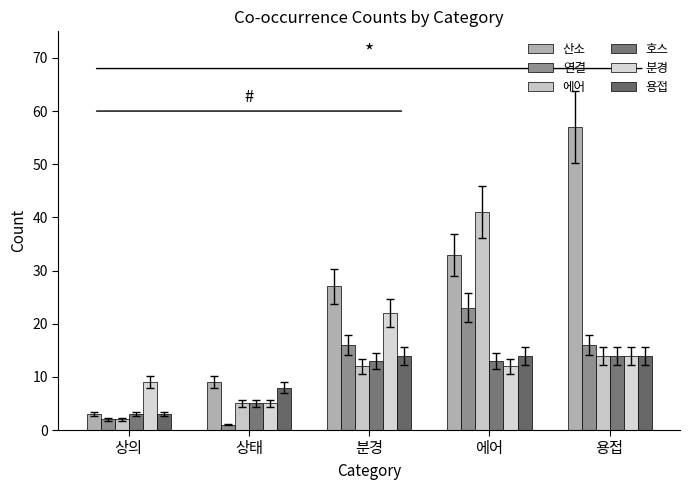

Count the number of categories in the chart.

5